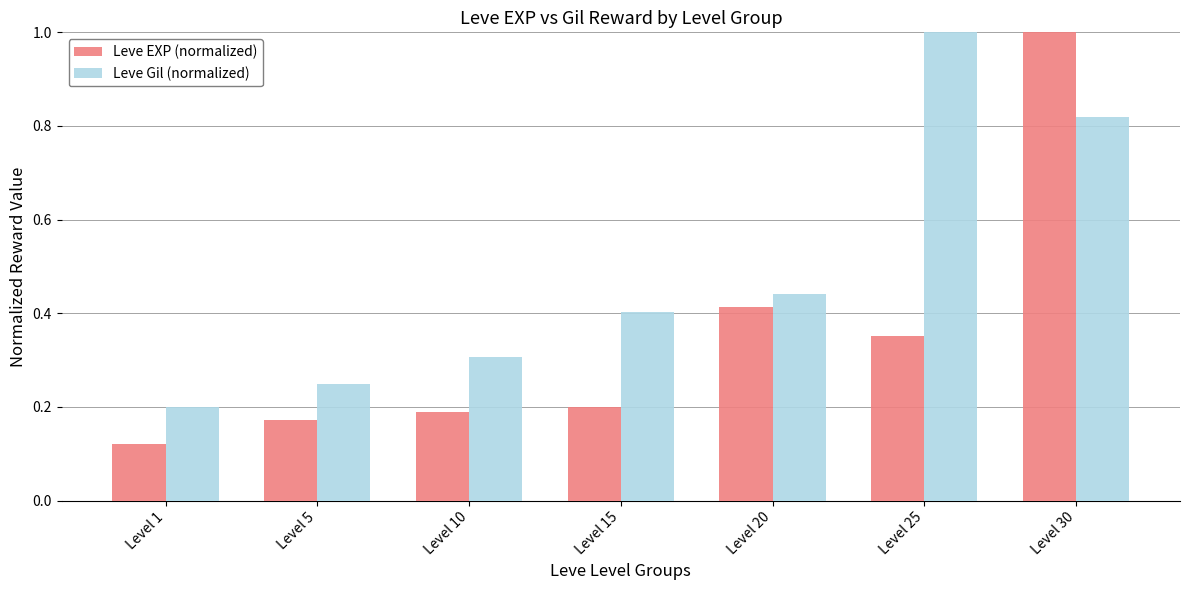

What is the maximum value for Leve EXP (normalized)?

1.0